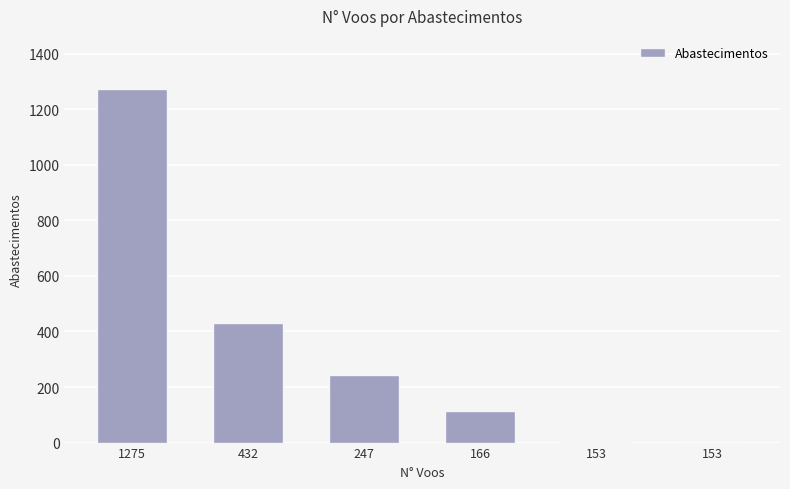

At which category does the chart reach its peak across all series?

1275